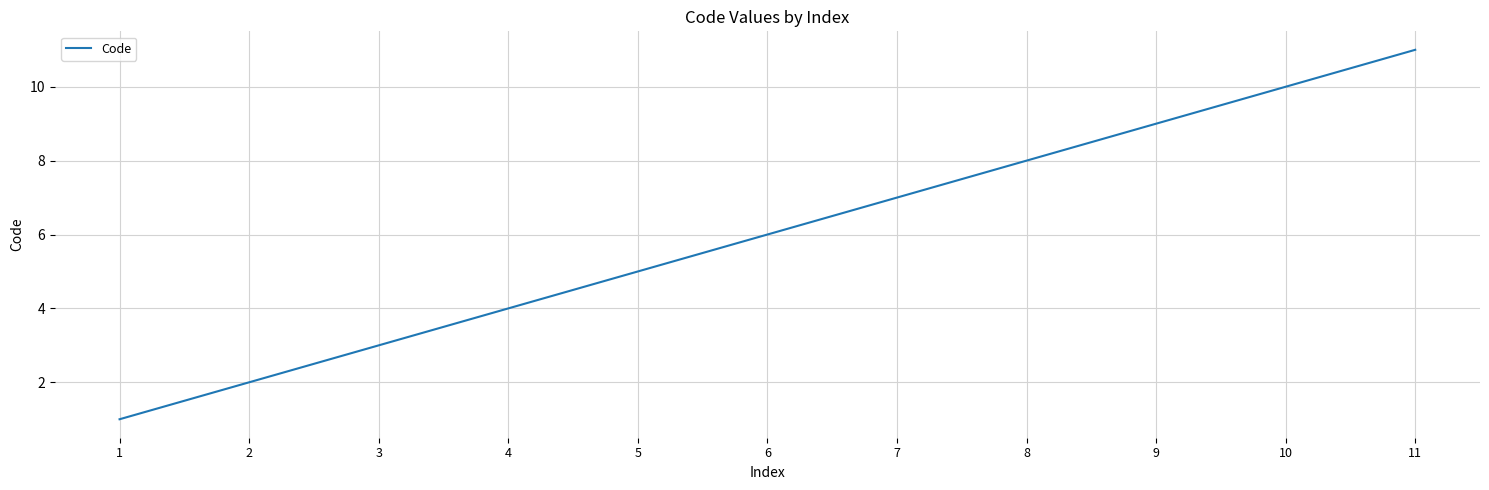

What is the difference between the maximum and minimum values?

10